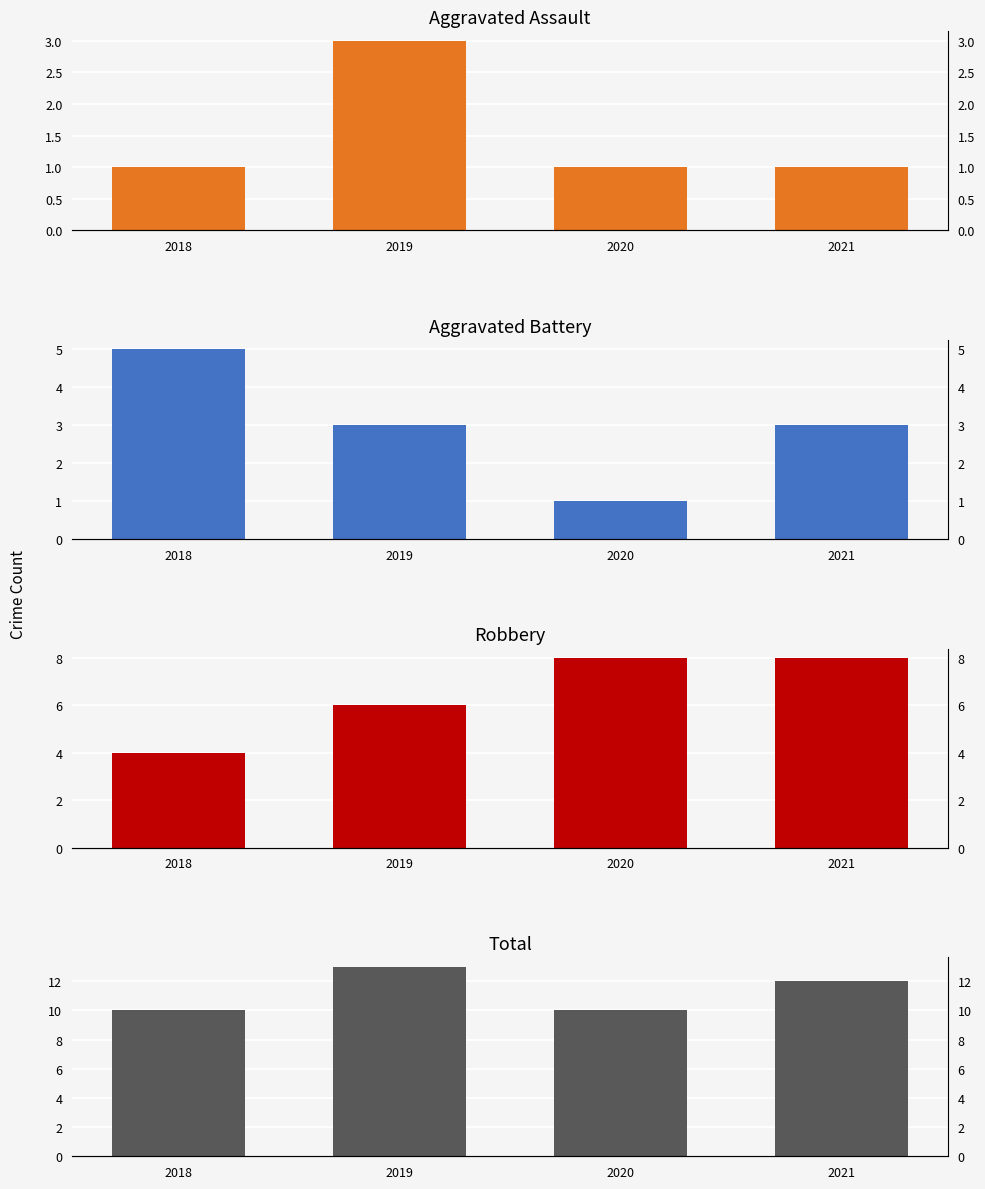

Which series has the largest range (max minus min)?

Aggravated Battery